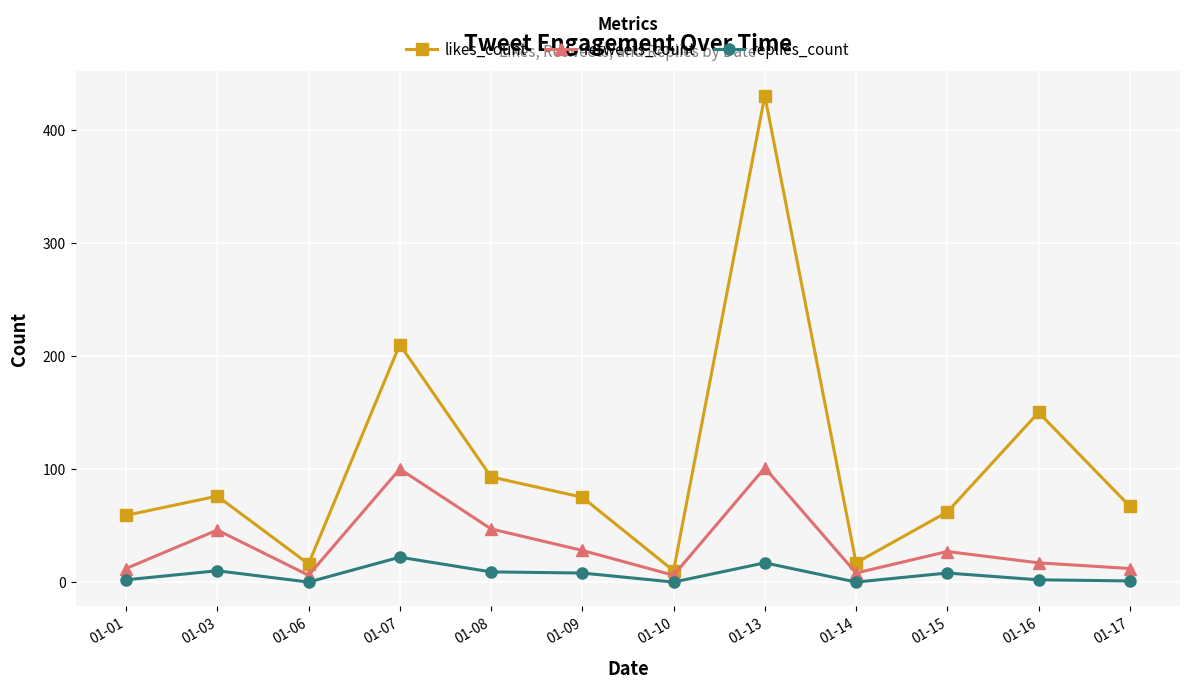

How many lines are shown in the chart?

3